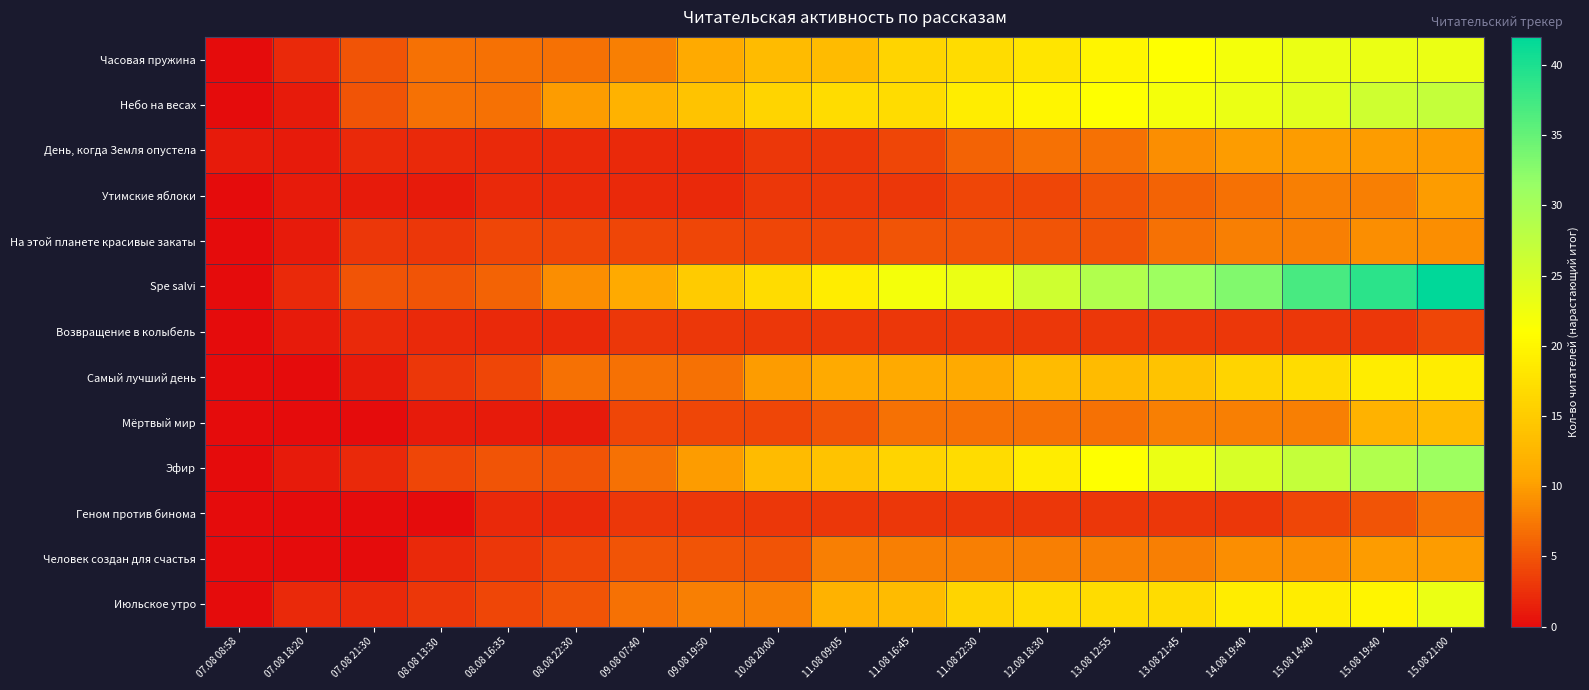

Reading left to right, extract all data points from this chart.

Часовая пружина: 07.08 08:58=0	07.08 18:20=2	07.08 21:30=5	08.08 13:30=7	08.08 16:35=7	08.08 22:30=7	09.08 07:40=8	09.08 19:50=11	10.08 20:00=13	11.08 09:05=13	11.08 16:45=16	11.08 22:30=17	12.08 18:30=18	13.08 12:55=20	13.08 21:45=21	14.08 19:40=22	15.08 14:40=23	15.08 19:40=23	15.08 21:00=23
Небо на весах: 07.08 08:58=0	07.08 18:20=1	07.08 21:30=5	08.08 13:30=7	08.08 16:35=7	08.08 22:30=10	09.08 07:40=12	09.08 19:50=14	10.08 20:00=16	11.08 09:05=17	11.08 16:45=17	11.08 22:30=19	12.08 18:30=20	13.08 12:55=21	13.08 21:45=22	14.08 19:40=23	15.08 14:40=24	15.08 19:40=26	15.08 21:00=27
День, когда Земля опустела: 07.08 08:58=1	07.08 18:20=1	07.08 21:30=2	08.08 13:30=2	08.08 16:35=2	08.08 22:30=2	09.08 07:40=2	09.08 19:50=2	10.08 20:00=3	11.08 09:05=3	11.08 16:45=4	11.08 22:30=6	12.08 18:30=7	13.08 12:55=7	13.08 21:45=9	14.08 19:40=10	15.08 14:40=10	15.08 19:40=10	15.08 21:00=10
Утимские яблоки: 07.08 08:58=0	07.08 18:20=1	07.08 21:30=1	08.08 13:30=1	08.08 16:35=2	08.08 22:30=2	09.08 07:40=2	09.08 19:50=2	10.08 20:00=3	11.08 09:05=3	11.08 16:45=3	11.08 22:30=4	12.08 18:30=4	13.08 12:55=5	13.08 21:45=6	14.08 19:40=7	15.08 14:40=8	15.08 19:40=8	15.08 21:00=10
На этой планете красивые закаты: 07.08 08:58=0	07.08 18:20=1	07.08 21:30=3	08.08 13:30=3	08.08 16:35=4	08.08 22:30=4	09.08 07:40=4	09.08 19:50=4	10.08 20:00=4	11.08 09:05=4	11.08 16:45=5	11.08 22:30=5	12.08 18:30=5	13.08 12:55=5	13.08 21:45=7	14.08 19:40=8	15.08 14:40=8	15.08 19:40=9	15.08 21:00=9
Spe salvi: 07.08 08:58=0	07.08 18:20=2	07.08 21:30=5	08.08 13:30=5	08.08 16:35=6	08.08 22:30=9	09.08 07:40=11	09.08 19:50=15	10.08 20:00=17	11.08 09:05=19	11.08 16:45=22	11.08 22:30=23	12.08 18:30=26	13.08 12:55=29	13.08 21:45=31	14.08 19:40=33	15.08 14:40=37	15.08 19:40=39	15.08 21:00=42
Возвращение в колыбель: 07.08 08:58=0	07.08 18:20=1	07.08 21:30=2	08.08 13:30=2	08.08 16:35=2	08.08 22:30=2	09.08 07:40=3	09.08 19:50=3	10.08 20:00=3	11.08 09:05=3	11.08 16:45=3	11.08 22:30=3	12.08 18:30=3	13.08 12:55=3	13.08 21:45=3	14.08 19:40=3	15.08 14:40=3	15.08 19:40=3	15.08 21:00=4
Самый лучший день: 07.08 08:58=0	07.08 18:20=0	07.08 21:30=1	08.08 13:30=3	08.08 16:35=4	08.08 22:30=7	09.08 07:40=7	09.08 19:50=7	10.08 20:00=10	11.08 09:05=11	11.08 16:45=11	11.08 22:30=11	12.08 18:30=13	13.08 12:55=13	13.08 21:45=14	14.08 19:40=16	15.08 14:40=17	15.08 19:40=19	15.08 21:00=19
Мёртвый мир: 07.08 08:58=0	07.08 18:20=0	07.08 21:30=0	08.08 13:30=1	08.08 16:35=1	08.08 22:30=1	09.08 07:40=4	09.08 19:50=4	10.08 20:00=4	11.08 09:05=5	11.08 16:45=7	11.08 22:30=7	12.08 18:30=7	13.08 12:55=7	13.08 21:45=8	14.08 19:40=8	15.08 14:40=8	15.08 19:40=12	15.08 21:00=13
Эфир: 07.08 08:58=0	07.08 18:20=1	07.08 21:30=2	08.08 13:30=4	08.08 16:35=5	08.08 22:30=5	09.08 07:40=7	09.08 19:50=10	10.08 20:00=13	11.08 09:05=14	11.08 16:45=16	11.08 22:30=17	12.08 18:30=19	13.08 12:55=21	13.08 21:45=23	14.08 19:40=25	15.08 14:40=27	15.08 19:40=29	15.08 21:00=31
Геном против бинома: 07.08 08:58=0	07.08 18:20=0	07.08 21:30=0	08.08 13:30=0	08.08 16:35=2	08.08 22:30=2	09.08 07:40=3	09.08 19:50=3	10.08 20:00=3	11.08 09:05=3	11.08 16:45=3	11.08 22:30=3	12.08 18:30=3	13.08 12:55=3	13.08 21:45=3	14.08 19:40=3	15.08 14:40=4	15.08 19:40=5	15.08 21:00=7
Человек создан для счастья: 07.08 08:58=0	07.08 18:20=0	07.08 21:30=0	08.08 13:30=2	08.08 16:35=3	08.08 22:30=4	09.08 07:40=5	09.08 19:50=5	10.08 20:00=5	11.08 09:05=8	11.08 16:45=8	11.08 22:30=8	12.08 18:30=8	13.08 12:55=8	13.08 21:45=8	14.08 19:40=9	15.08 14:40=9	15.08 19:40=10	15.08 21:00=10
Июльское утро: 07.08 08:58=0	07.08 18:20=2	07.08 21:30=2	08.08 13:30=3	08.08 16:35=4	08.08 22:30=5	09.08 07:40=7	09.08 19:50=8	10.08 20:00=8	11.08 09:05=12	11.08 16:45=13	11.08 22:30=16	12.08 18:30=17	13.08 12:55=17	13.08 21:45=17	14.08 19:40=19	15.08 14:40=19	15.08 19:40=20	15.08 21:00=23